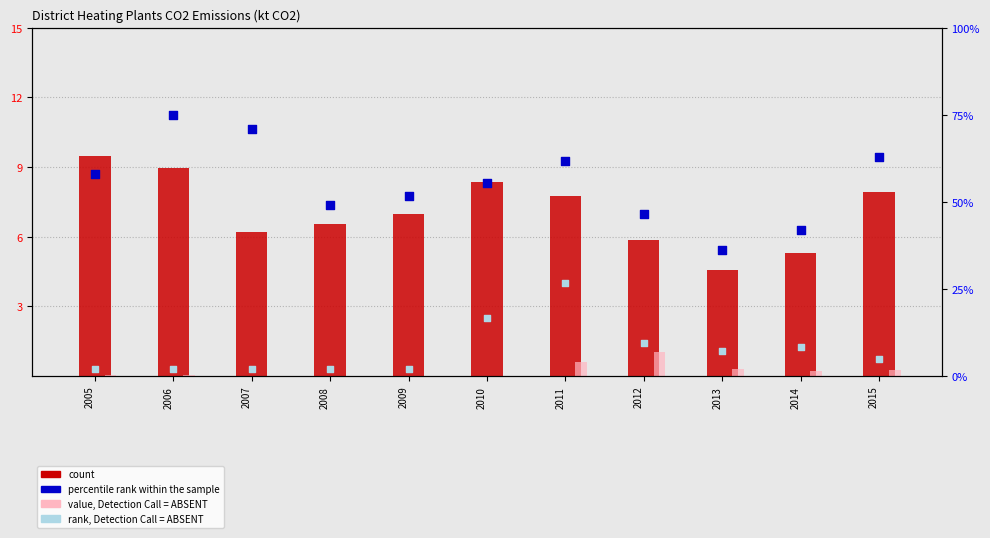

At which category is the sum across all series the highest?

2011